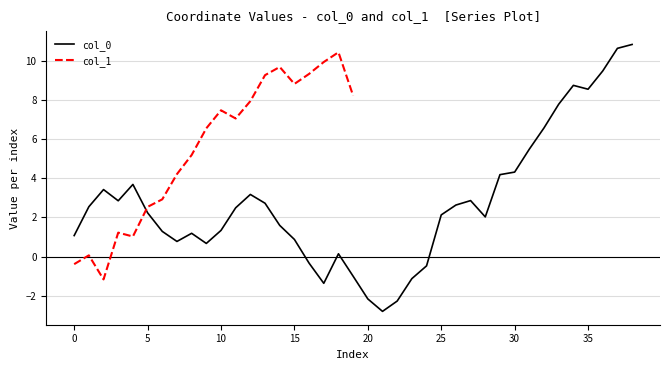

How many categories are shown in the chart?

39